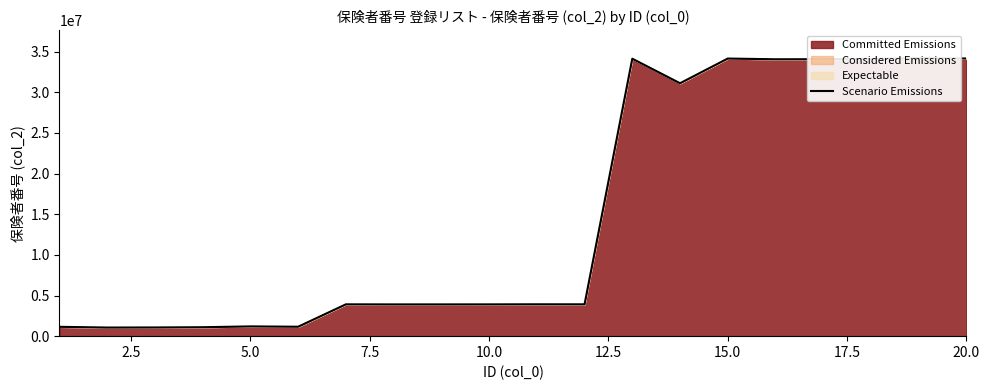

Reading left to right, what are all the values shown in this chart?

1150010	1060011	1070010	1100015	1200013	1160019	3915000	3906000	3907000	3910000	3920000	3916000	34130021	31110281	34150011	34060012	34070011	34100016	34200014	34160010